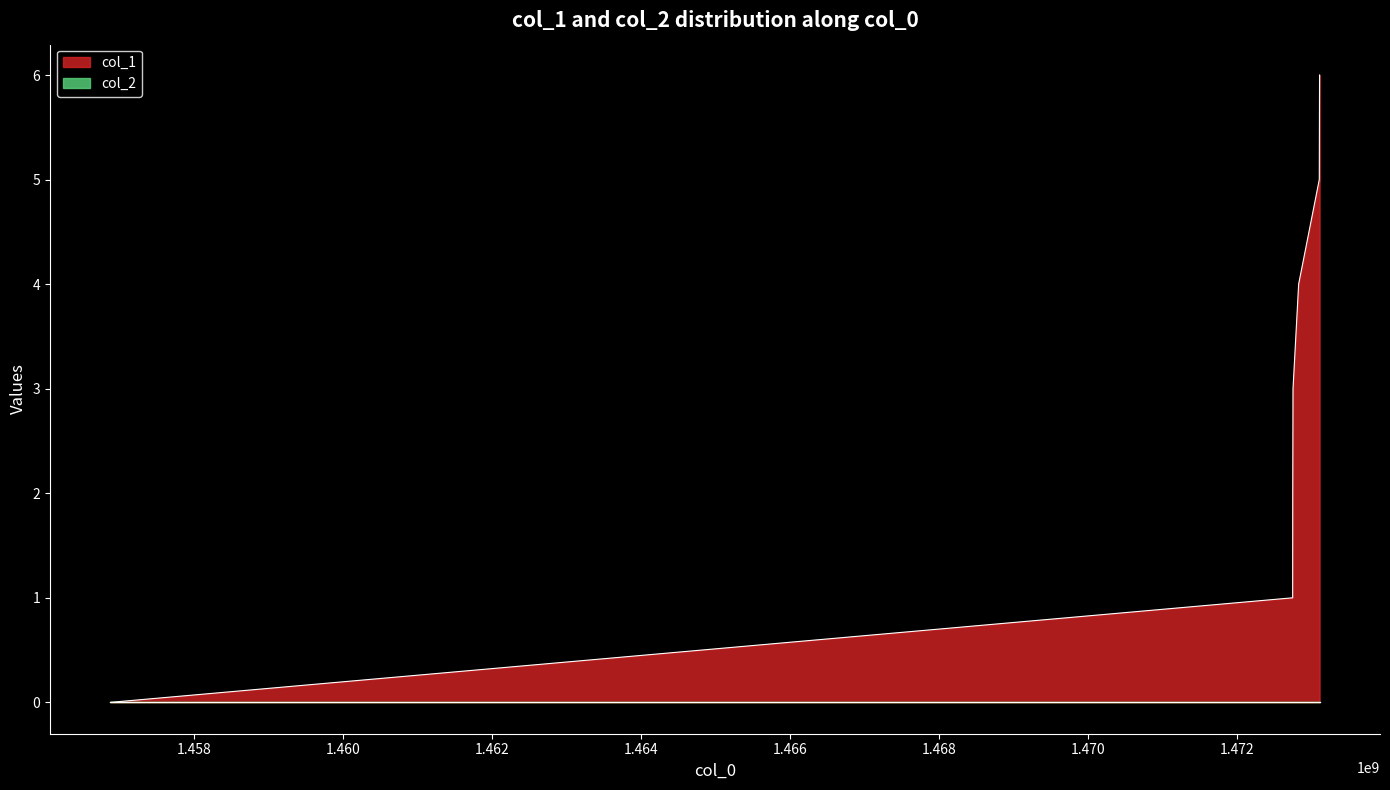

What is the value of the 2nd point from the left?

1